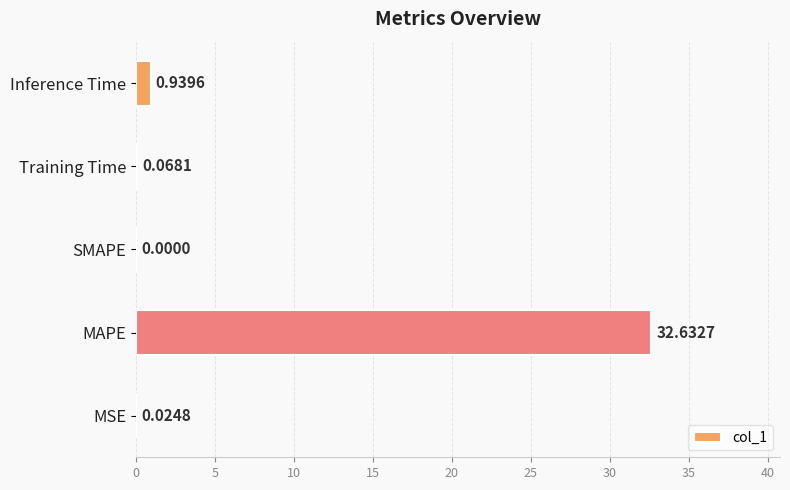

What is the maximum value shown in the chart?

32.6